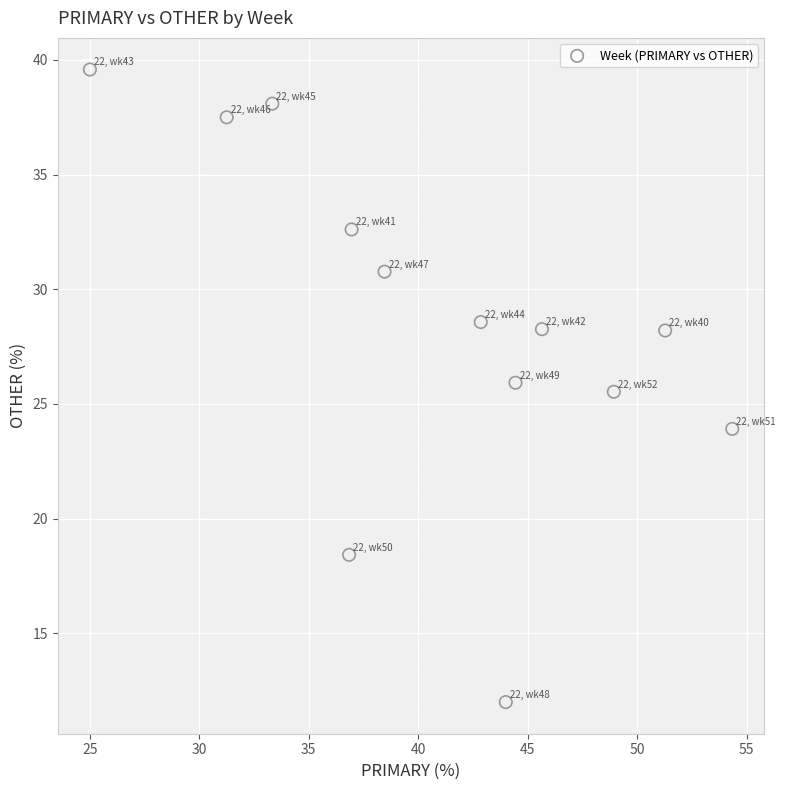

What Y value in the scatter plot is closest to 25?

25.5